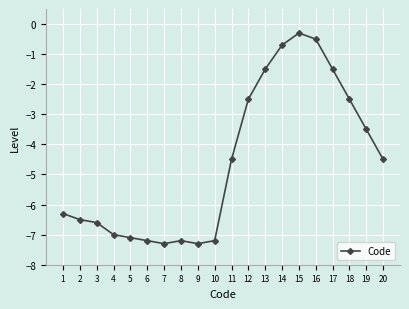

What is the value of the 9th point from the left?

-7.3